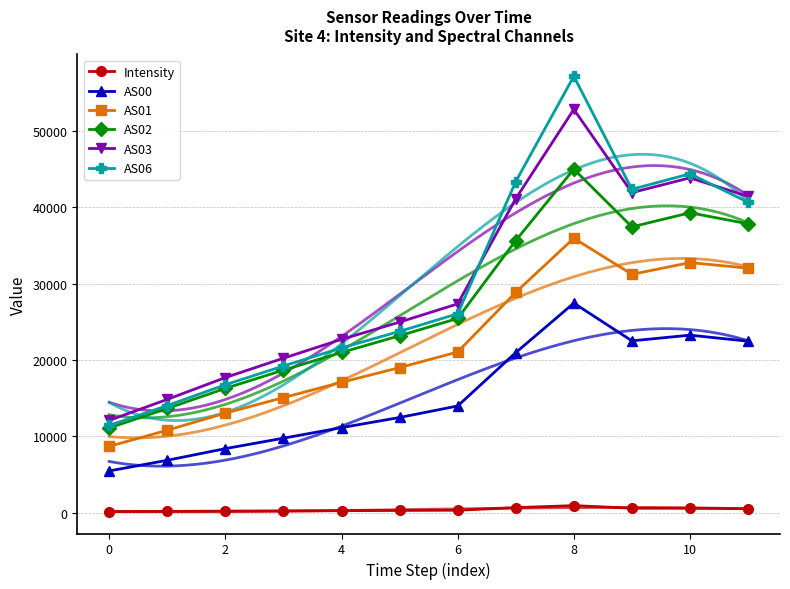

The value of AS00 at 0 is 5480.0. True or false?

True